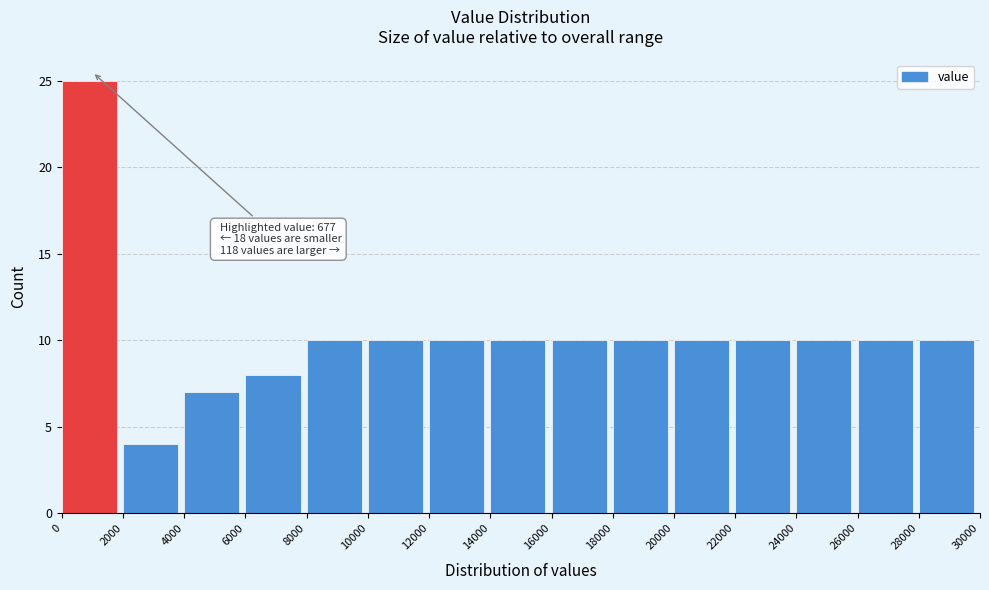

Which range on the x-axis has the tallest bar?

0 to 2000